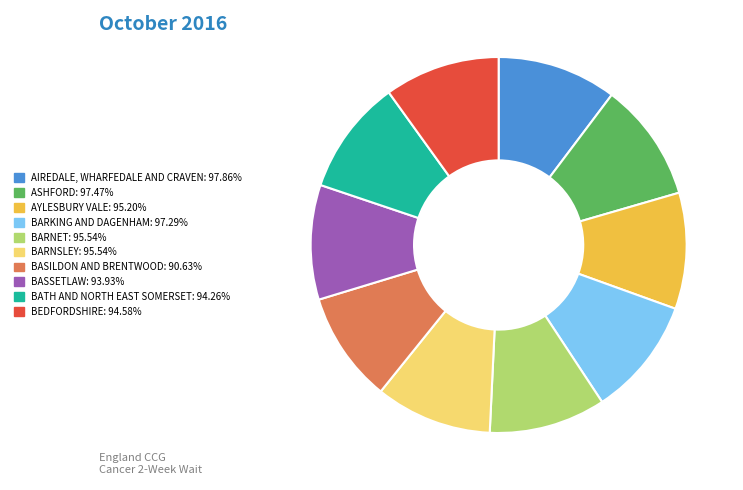

Is there any slice that represents more than half of the pie?

No